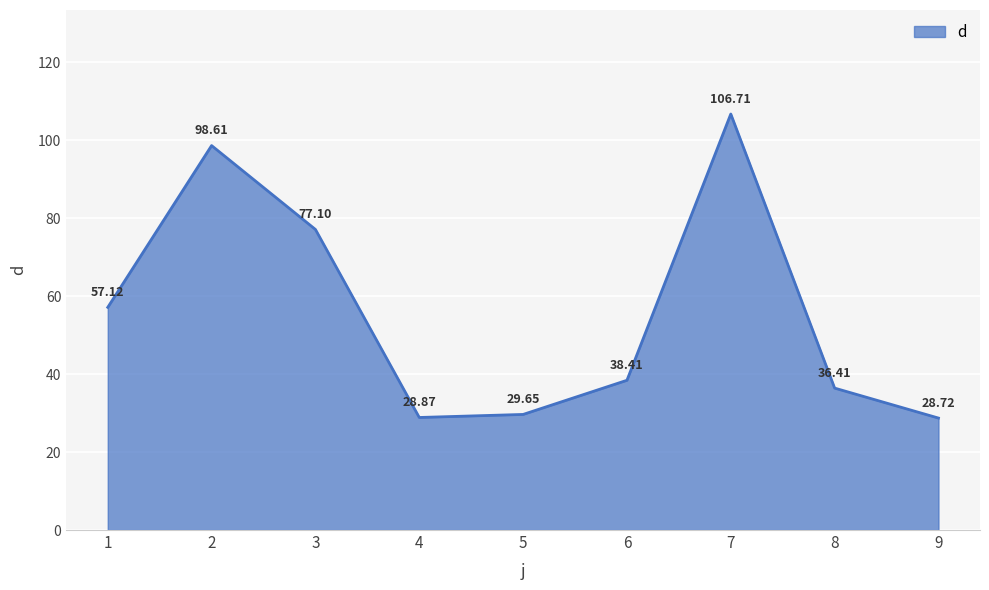

How many interior local valleys (lower than both neighbors) does the data have?

1